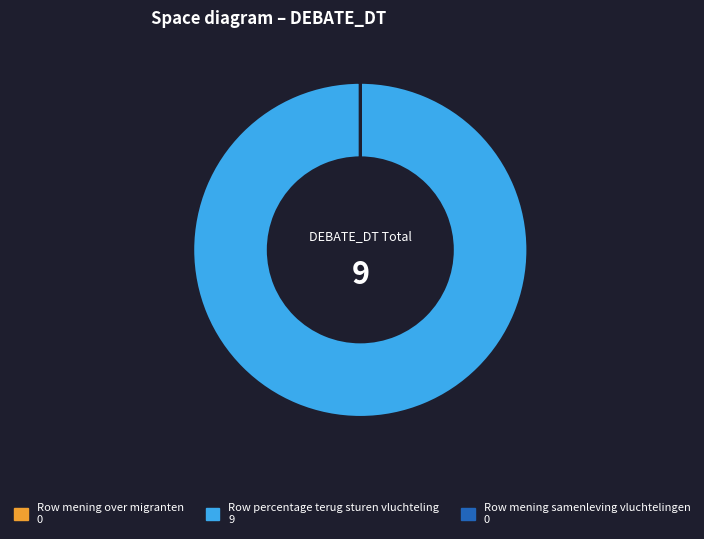

Does any single category account for the majority?

Yes